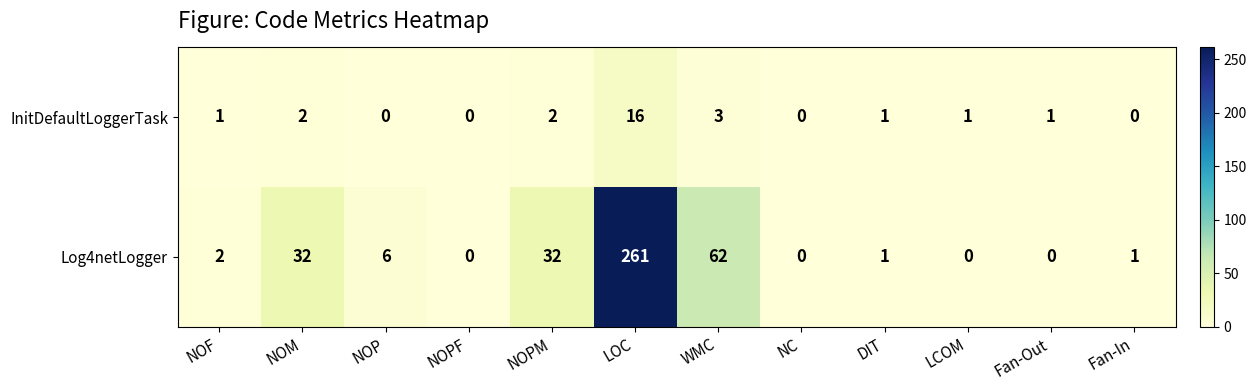

What is the average value of the Log4netLogger series?

33